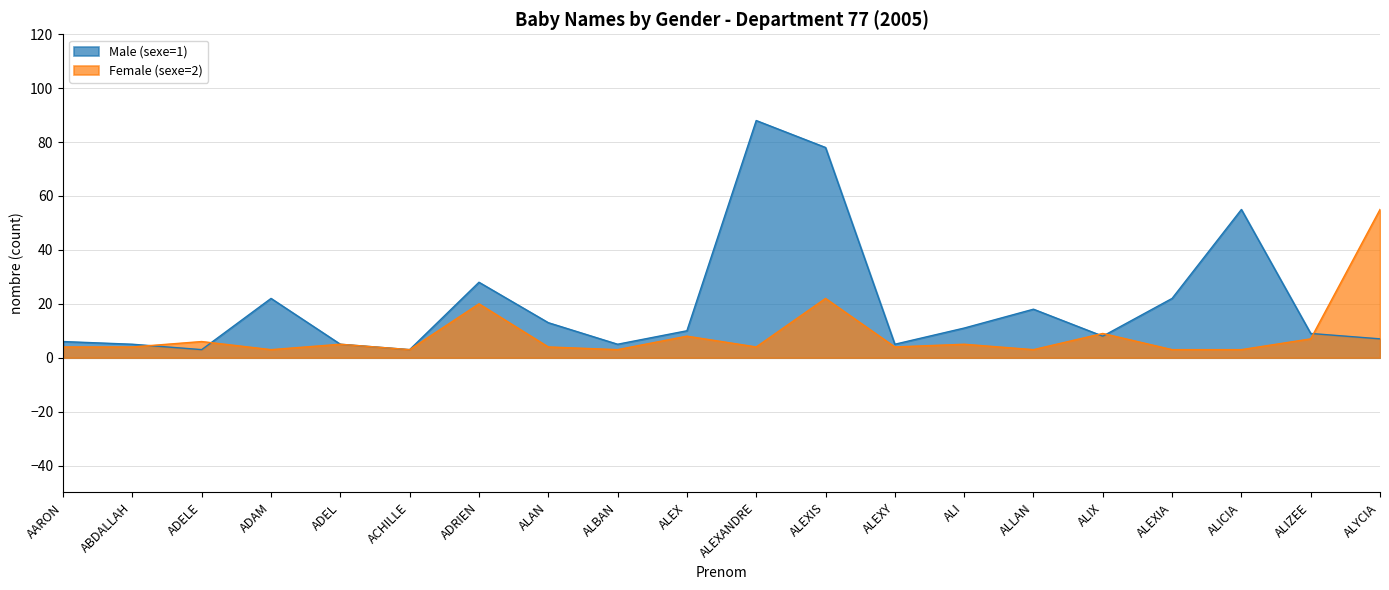

Which category has the lowest value in the Female (sexe=2) series?

ADAM